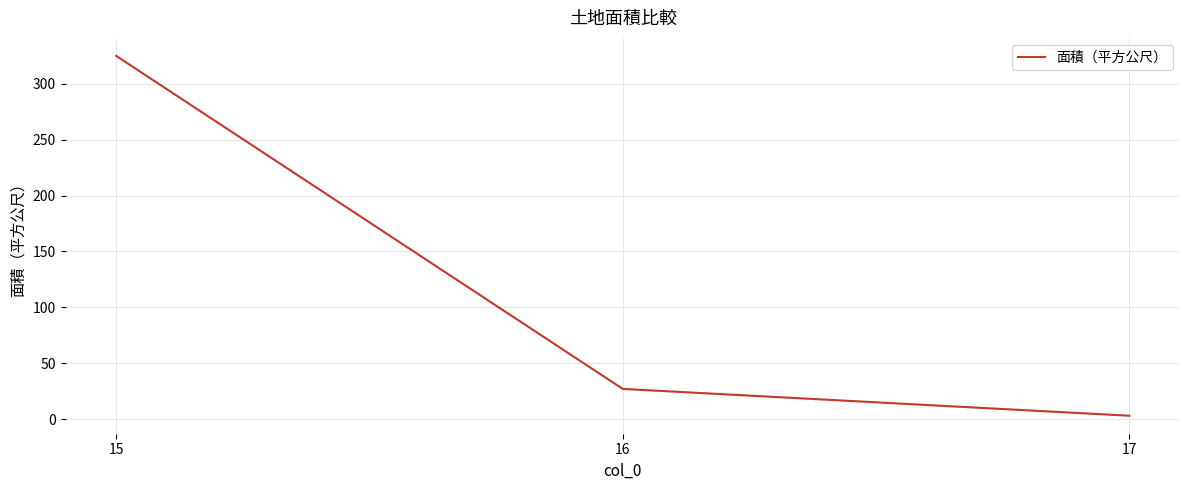

What is the sum of the values at 16 and 15?

352